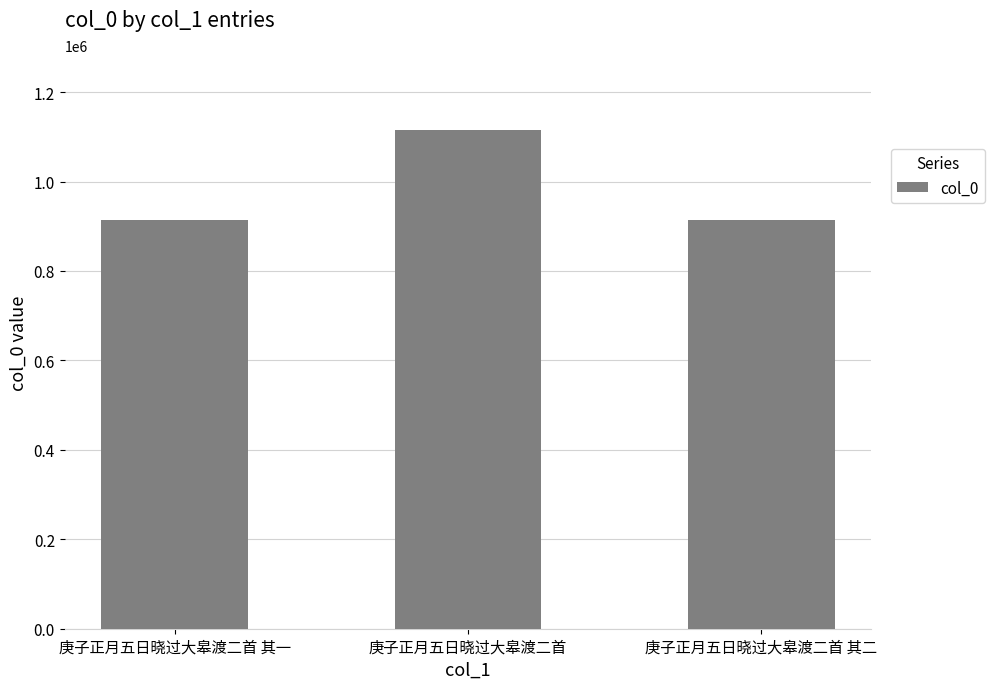

Which category has the highest value across all series?

庚子正月五日晓过大皋渡二首